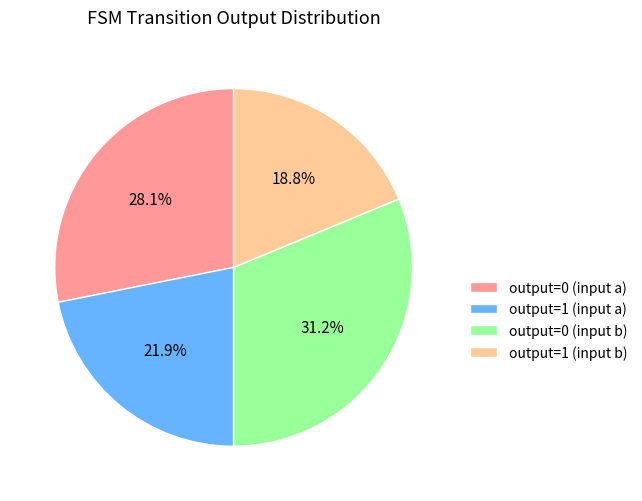

Is output=1 (input b) the majority of the pie?

No